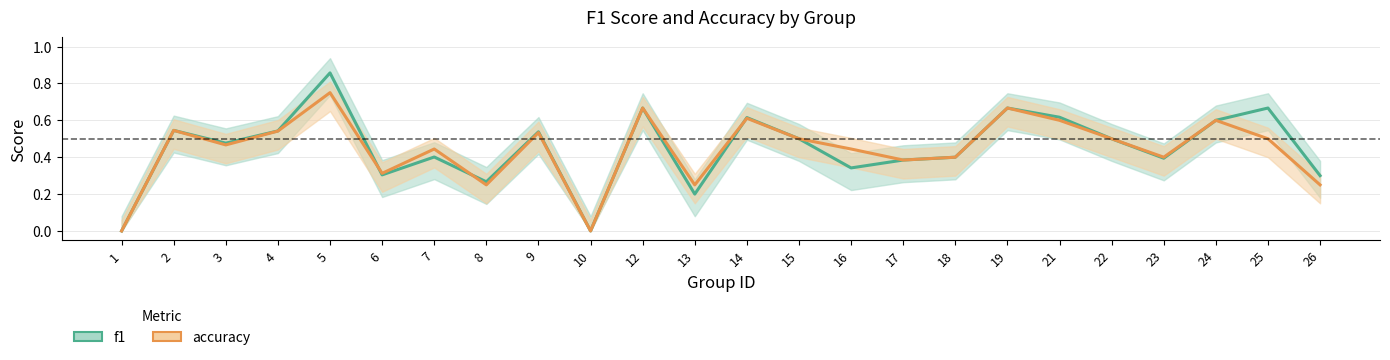

What is the greatest value displayed?

0.9